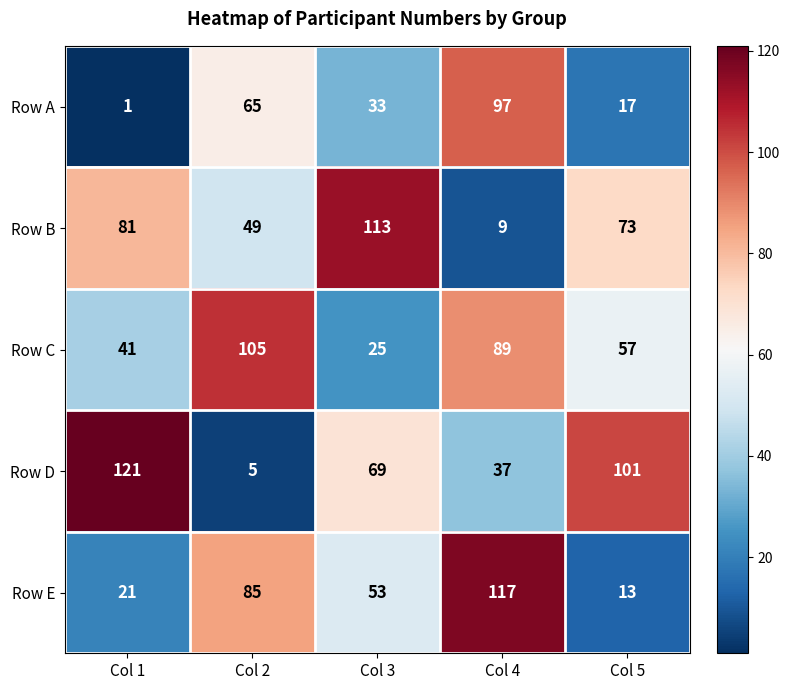

What is the difference between the Row E values at Col 3 and Col 5?

40